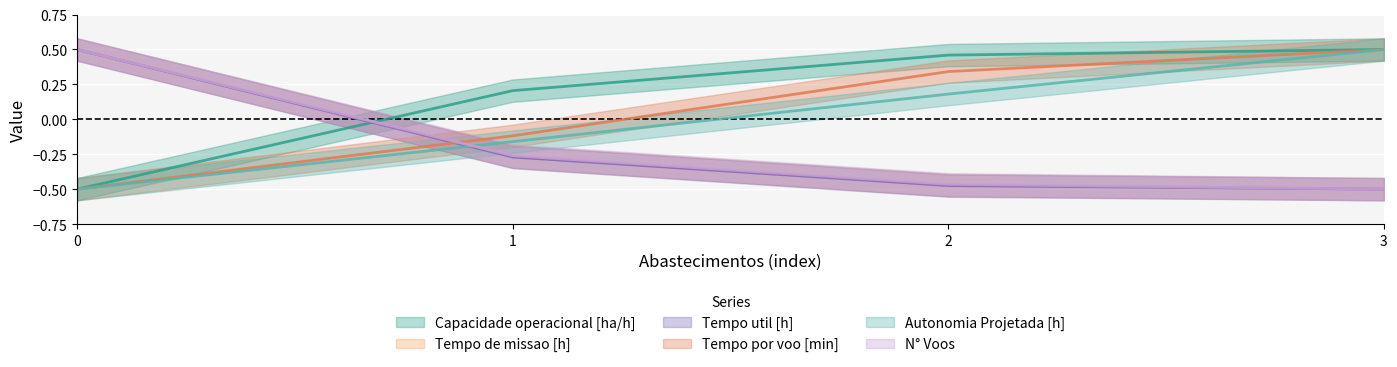

What is the value of the Tempo de missao [h] point at the 4th from the left?

-0.5